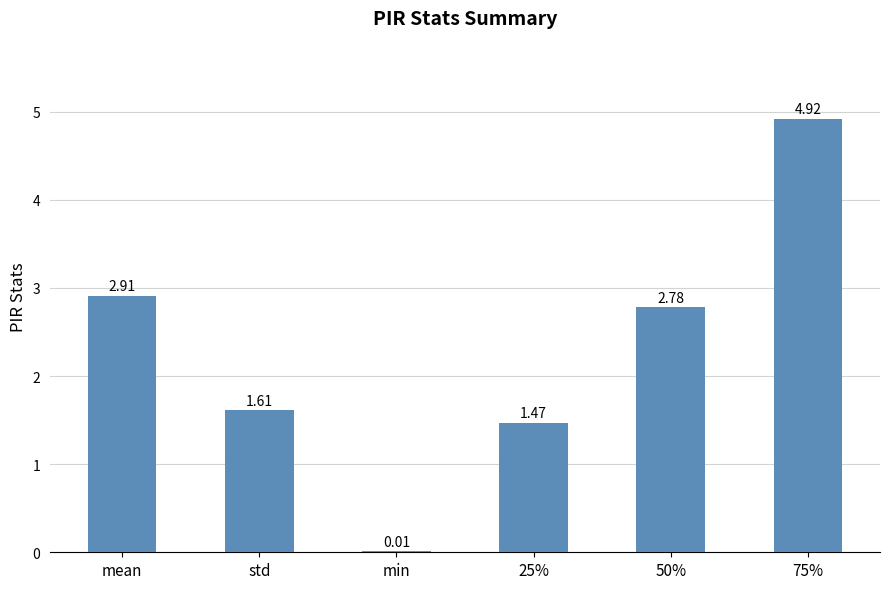

What is the ratio of the value at std to the value at 75%?

0.3